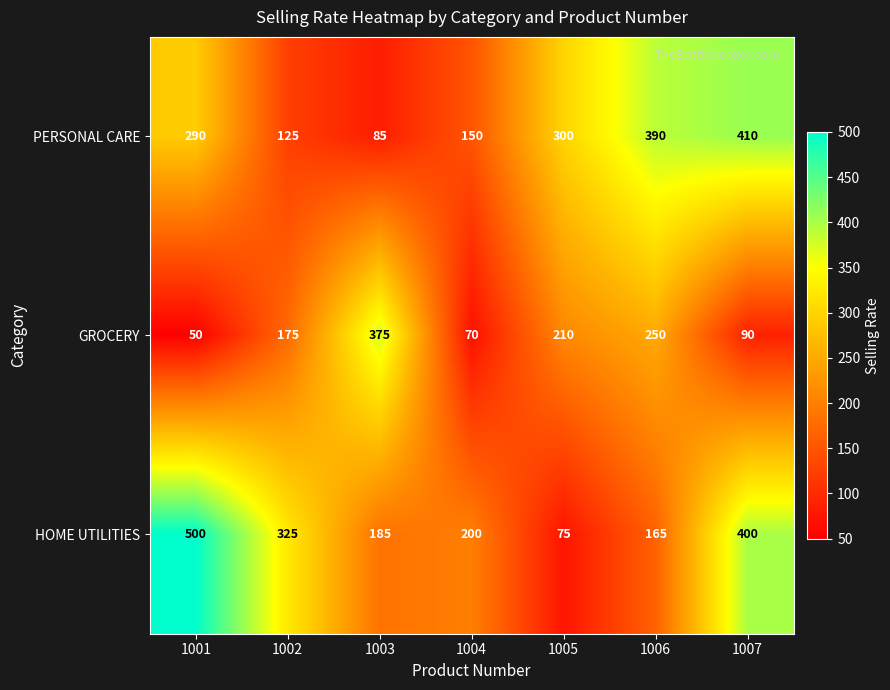

What is the greatest value displayed?

500